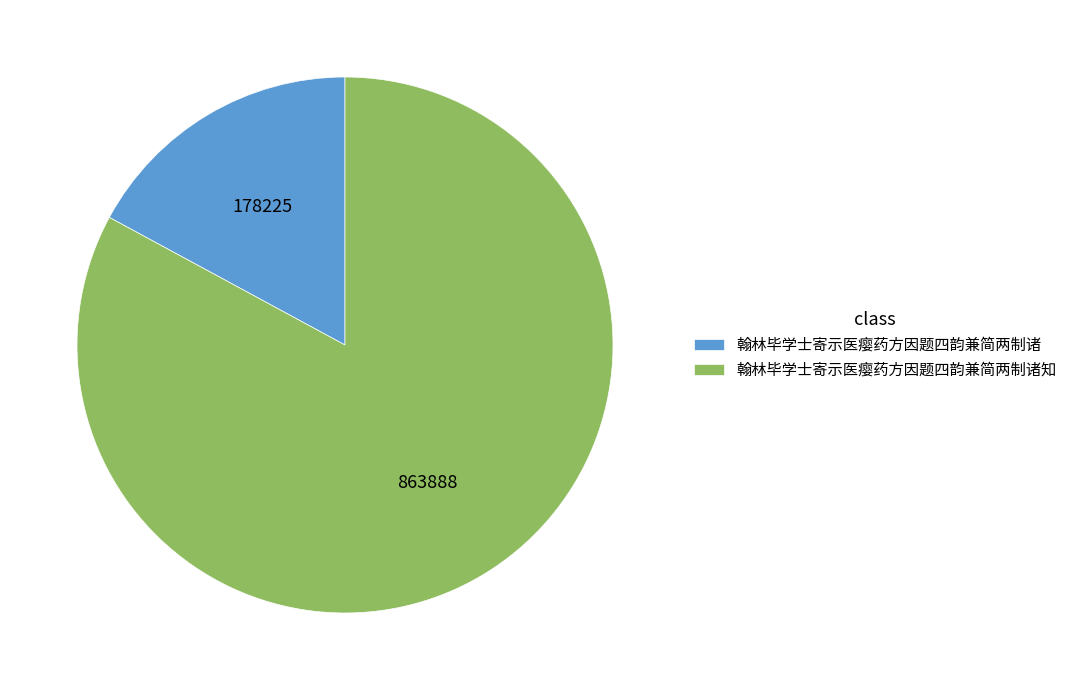

Do 翰林毕学士寄示医瘿药方因题四韵兼简两制诸 and 翰林毕学士寄示医瘿药方因题四韵兼简两制诸知 together represent more than half of the pie?

Yes